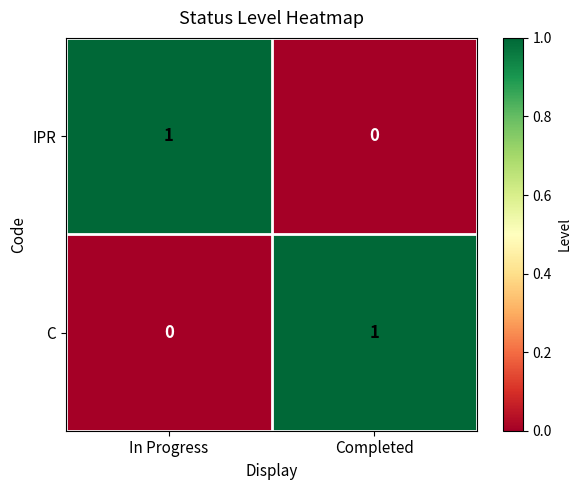

Is it true that C equals 1 at Completed?

True